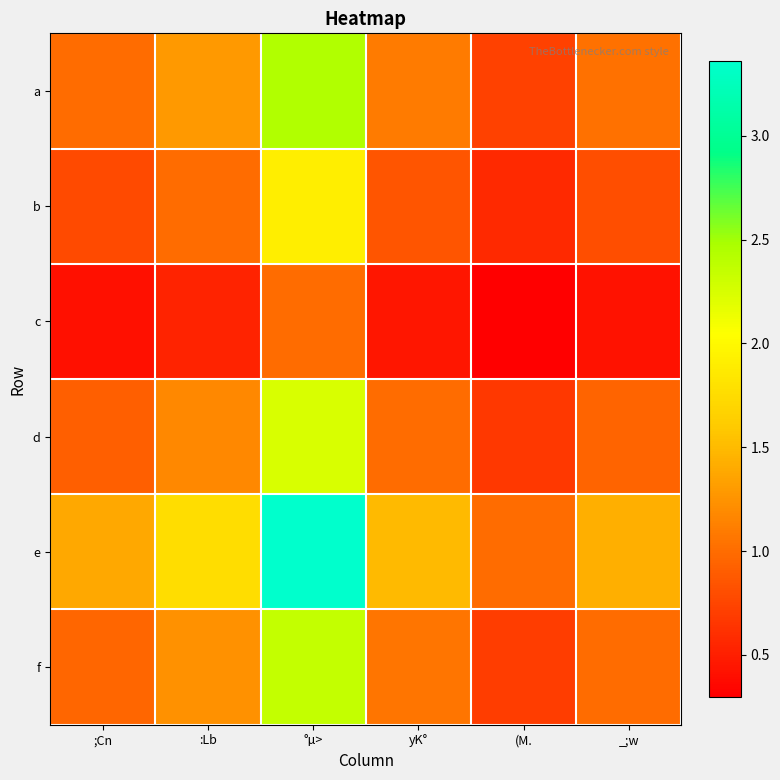

At which category does the chart reach its minimum across all series?

(M.